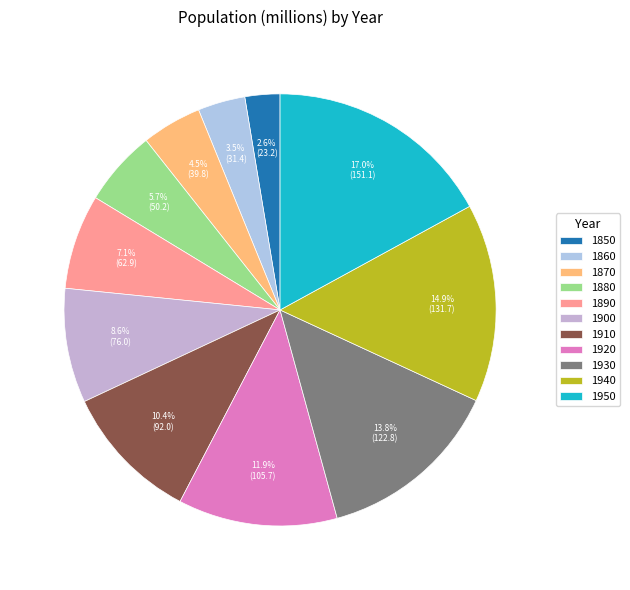

Is the sum of 1950 and 1900 greater than half?

No